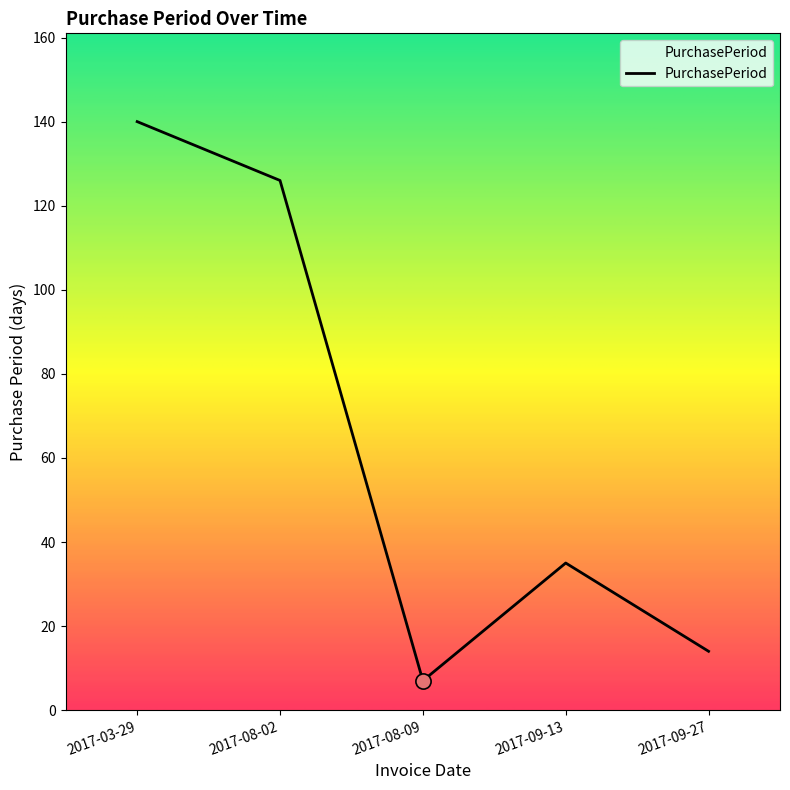

What is the change in value from 2017-08-09 to 2017-09-27?

+7